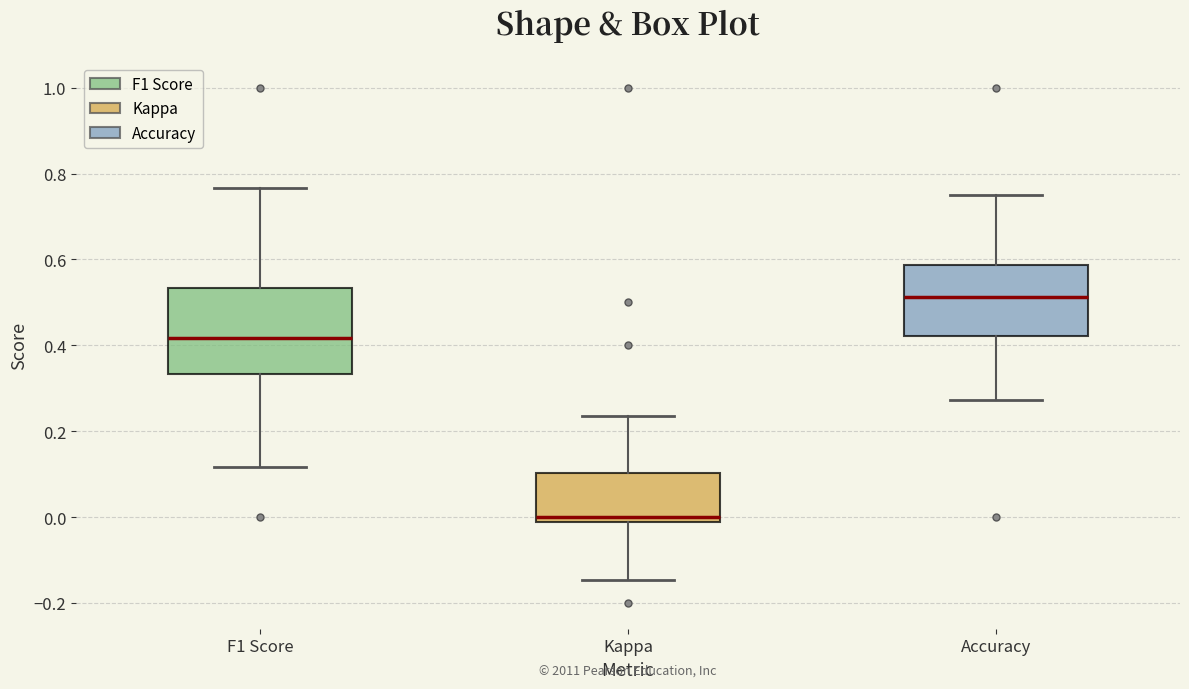

Where is the upper edge of the box for Accuracy on the y-axis? The values are not printed on the chart, so give them approximately, as read against the axis.

0.58